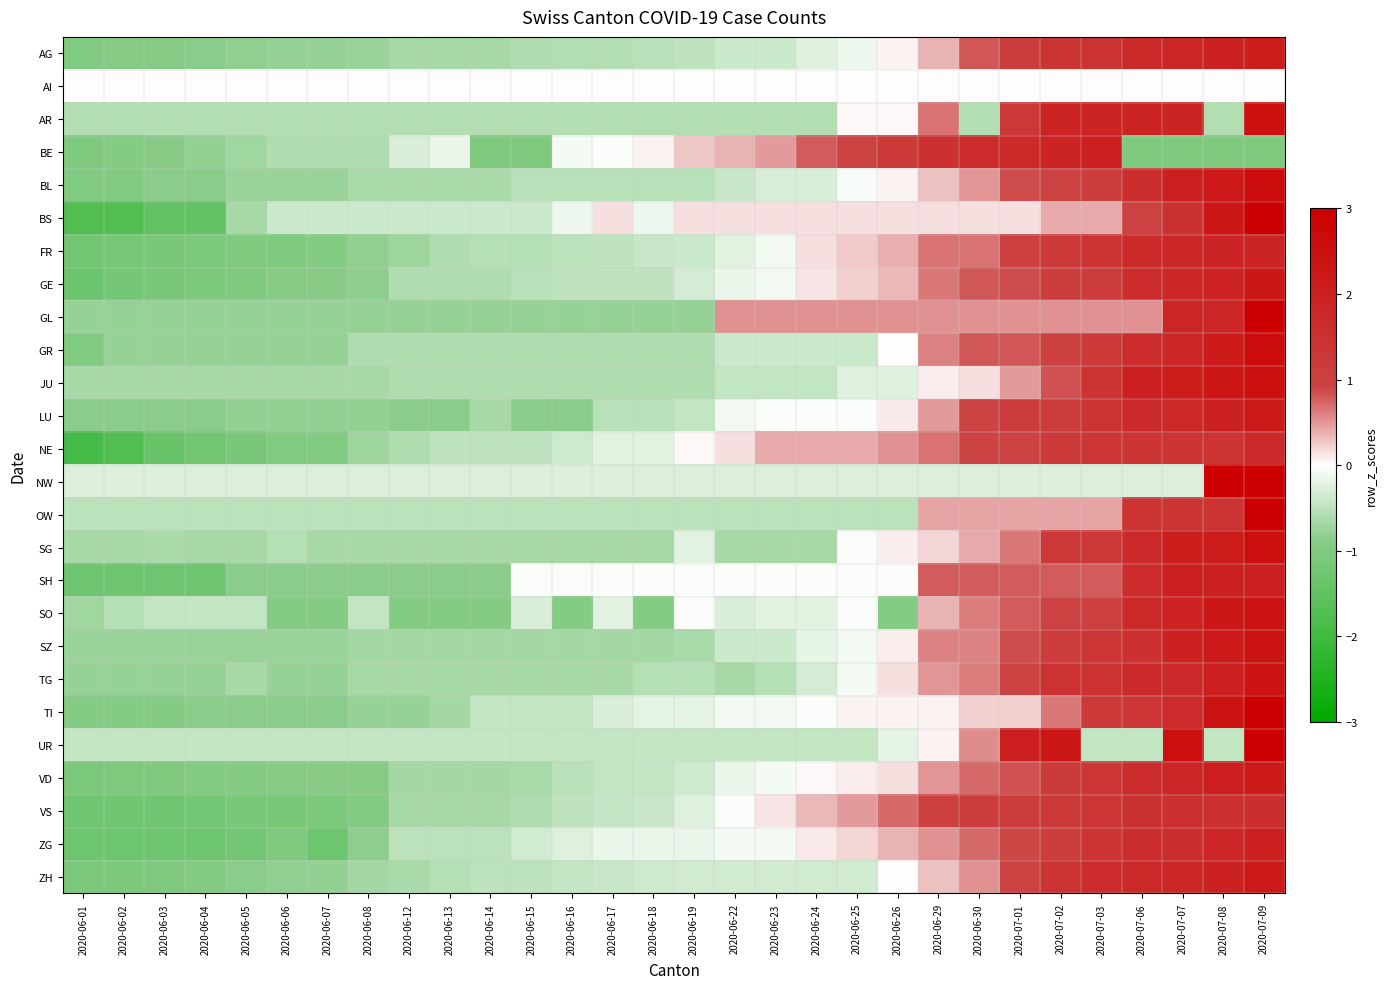

At 2020-06-23, list the series in order from smallest to largest.

SG, AR, TG, OW, JU, UR, GR, AG, SZ, ZH, BL, NW, SO, TI, GE, FR, VD, ZG, SH, LU, AI, VS, BS, NE, BE, GL